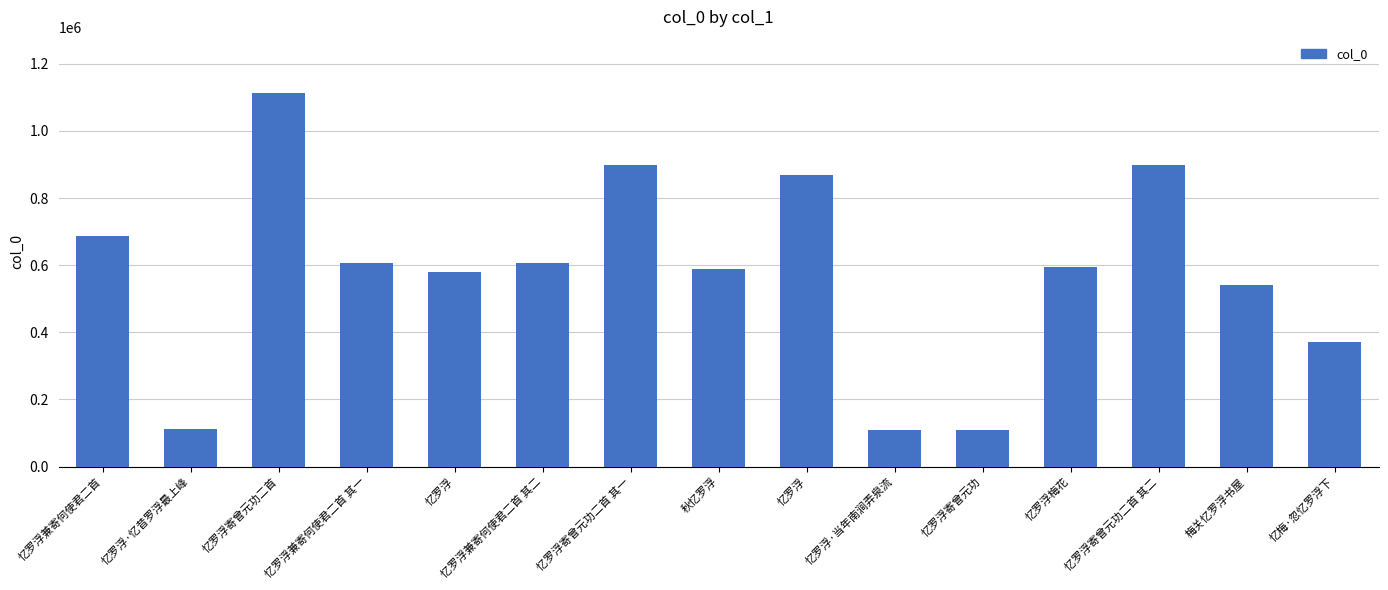

Between 忆梅·忽忆罗浮下 and 忆罗浮·忆昔罗浮最上峰, which is larger?

忆梅·忽忆罗浮下